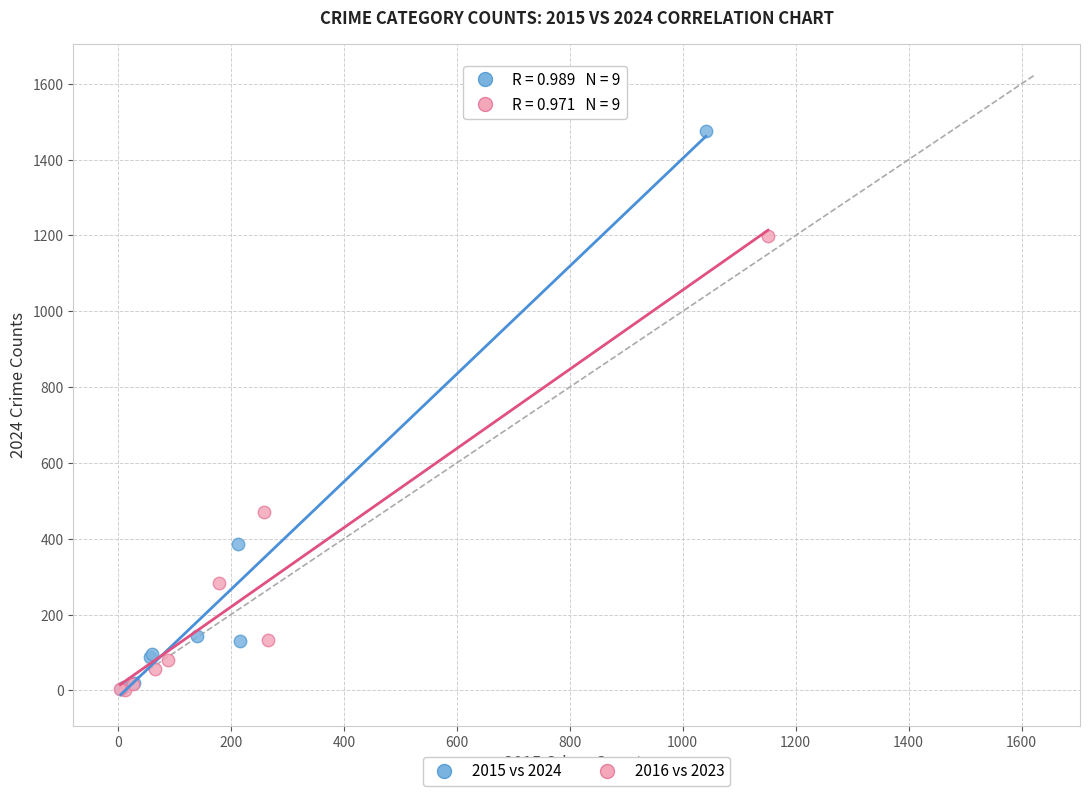

Which series reaches the maximum Y coordinate?

2015 vs 2024